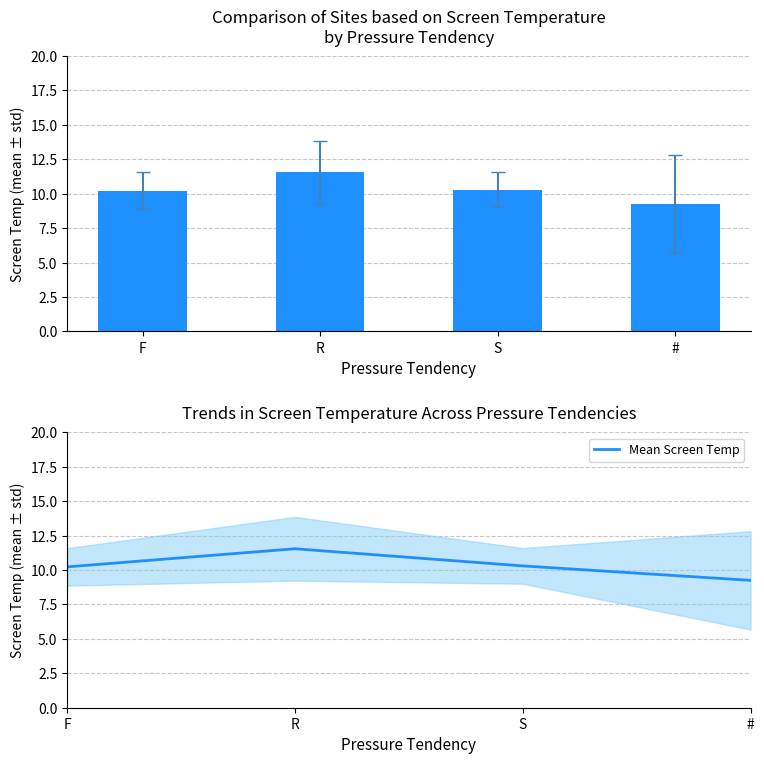

Reading left to right, list all the values displayed in this chart.

F=10.2	R=11.5	S=10.3	#=9.2